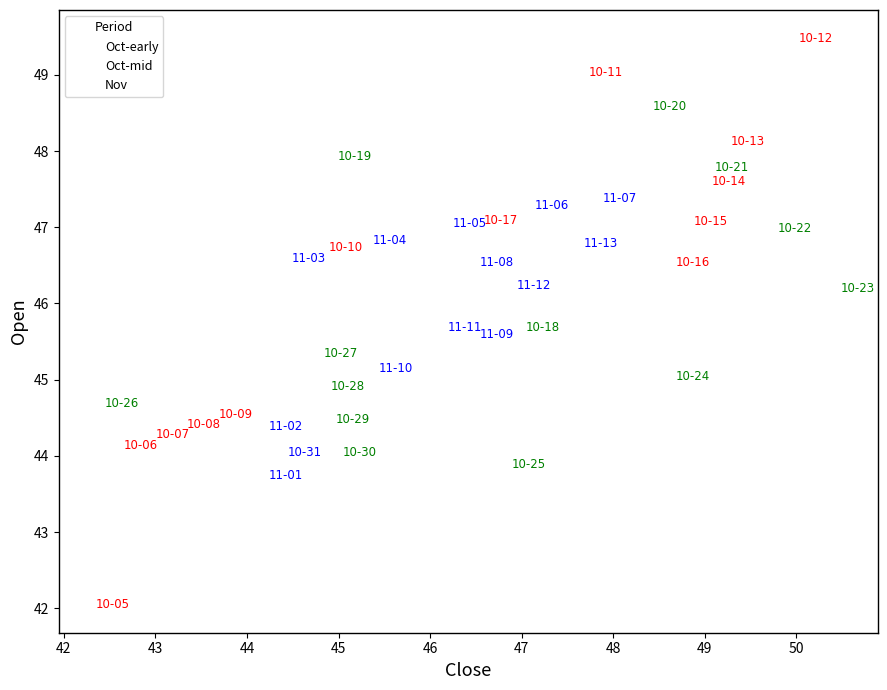

Which series has the widest spread of Y values?

Oct-early